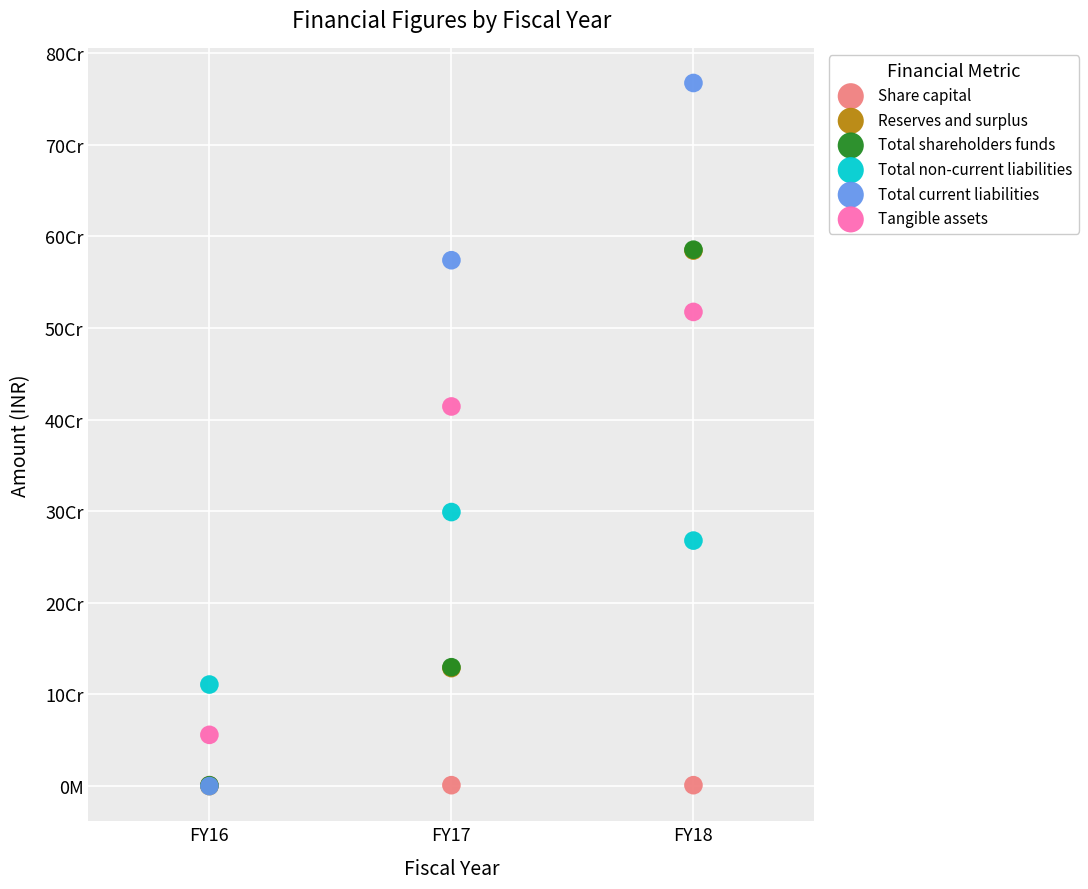

What are all the series names shown in the legend?

Share capital, Reserves and surplus, Total shareholders funds, Total non-current liabilities, Total current liabilities, Tangible assets